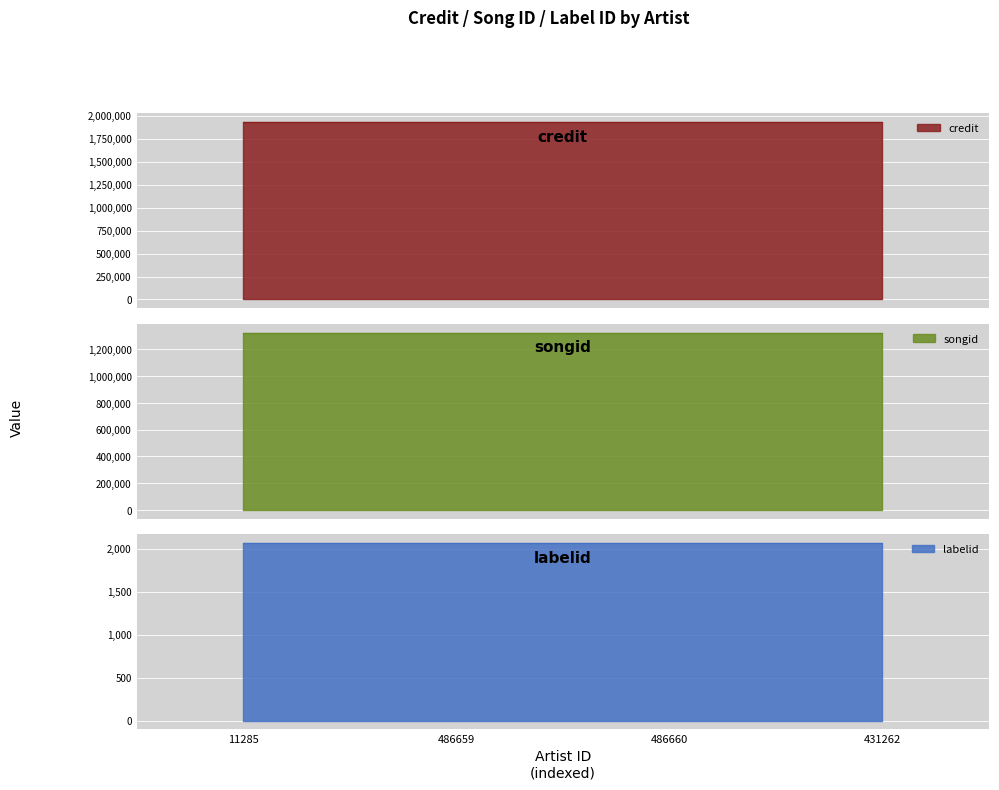

Which series has the largest total across all categories?

credit